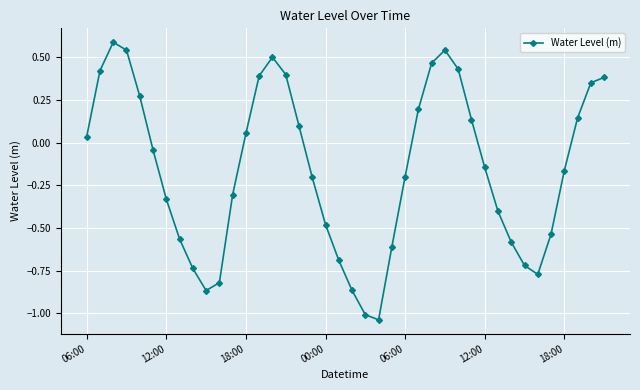

True or false: the data has more than 2 interior local peaks.

True